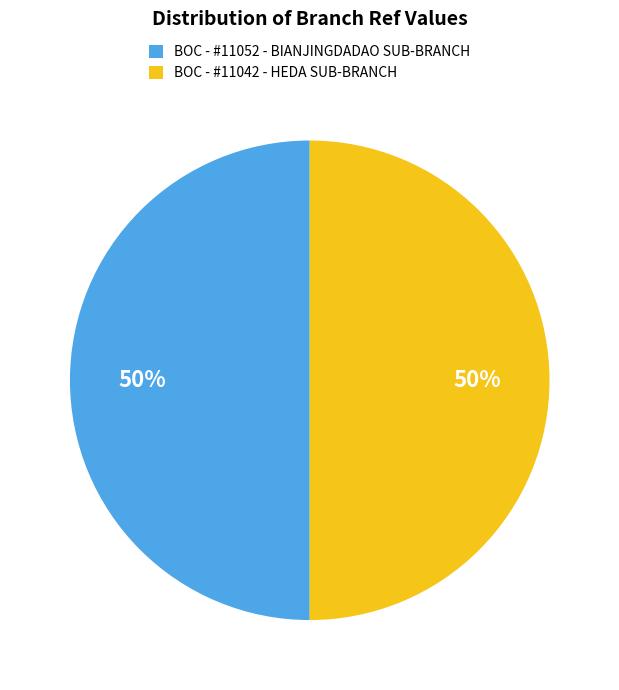

Approximately how many times larger is the value at BOC - #11052 - BIANJINGDADAO SUB-BRANCH compared to BOC - #11042 - HEDA SUB-BRANCH?

1.0